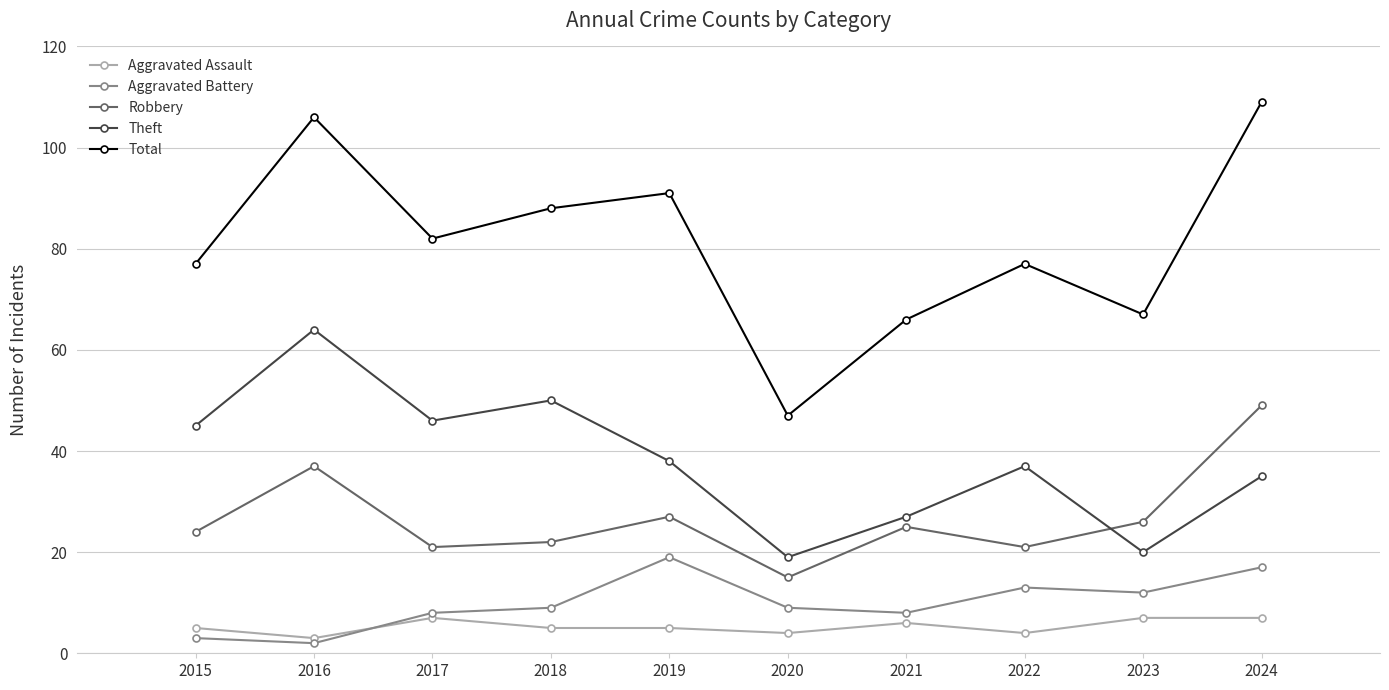

How many categories are shown in the chart?

10